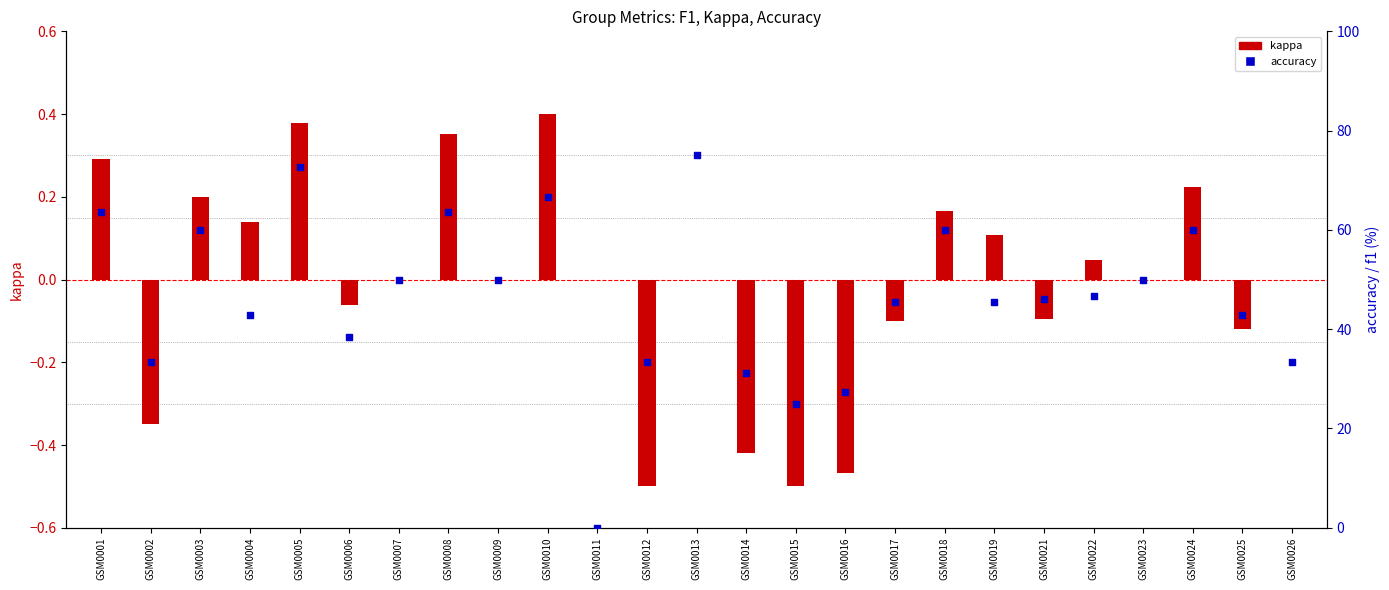

Which series has the largest total across all categories?

accuracy